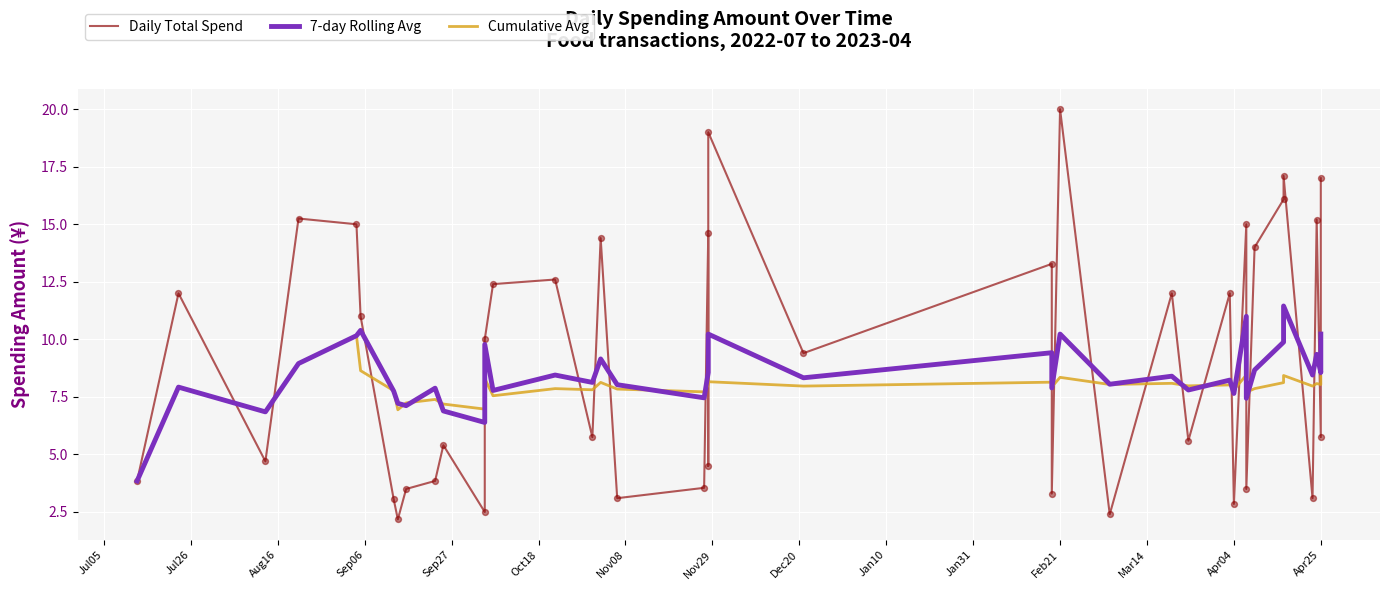

What are all the series names shown in the legend?

Daily Total Spend, 7-day Rolling Avg, Cumulative Avg